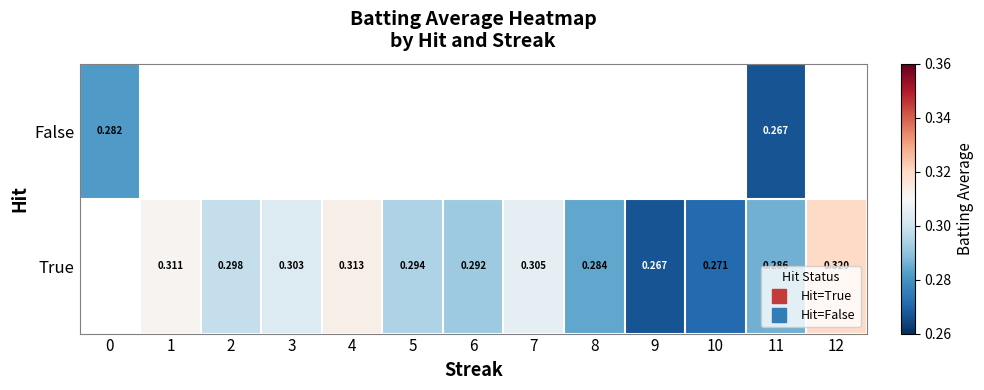

How many categories are shown in the chart?

13